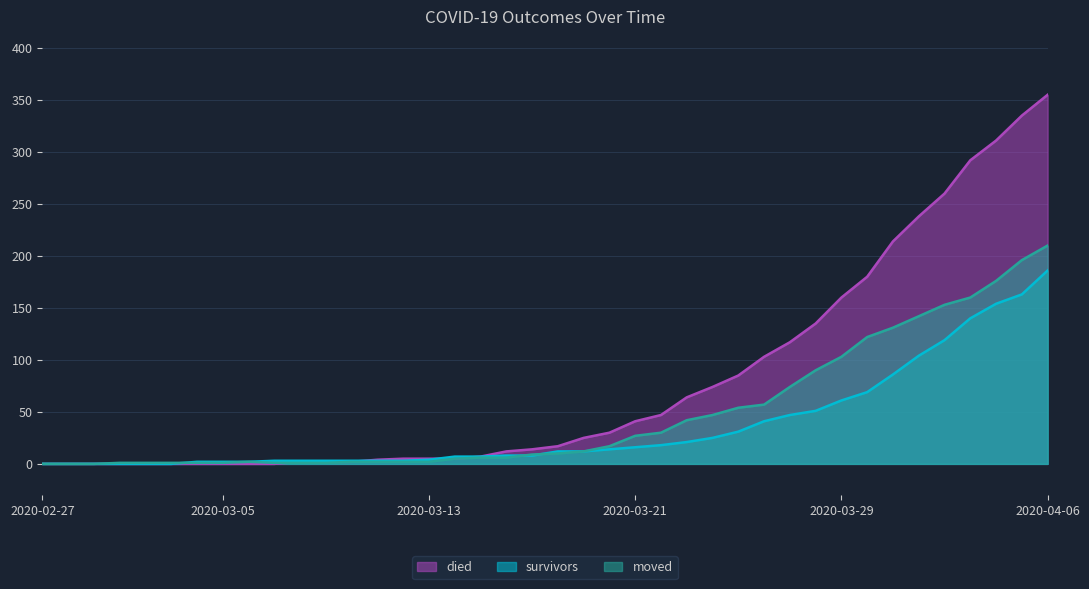

Where does the survivors series first go above 12?

2020-03-20